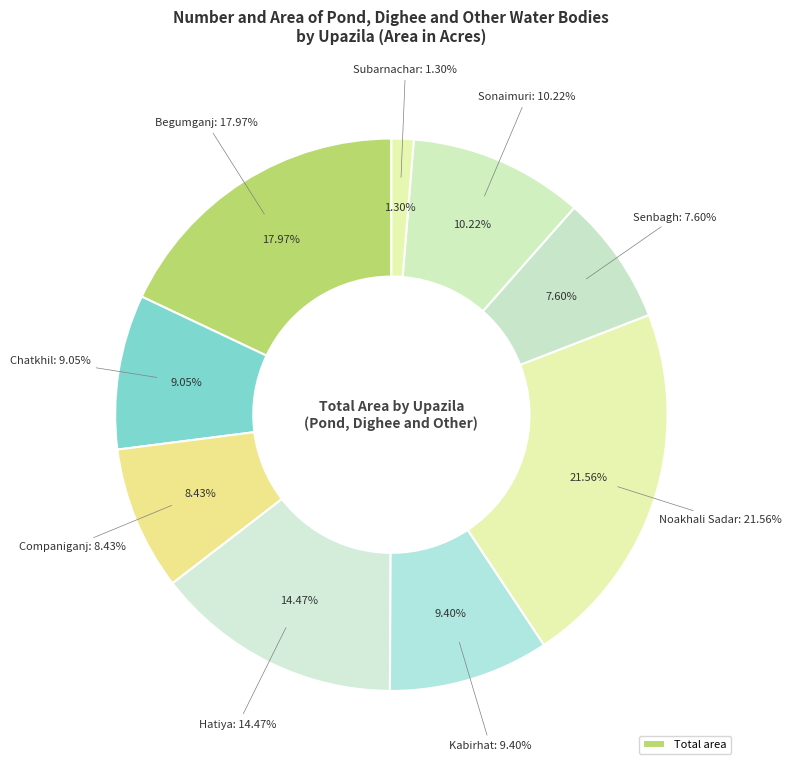

How many segments does this pie chart have?

9